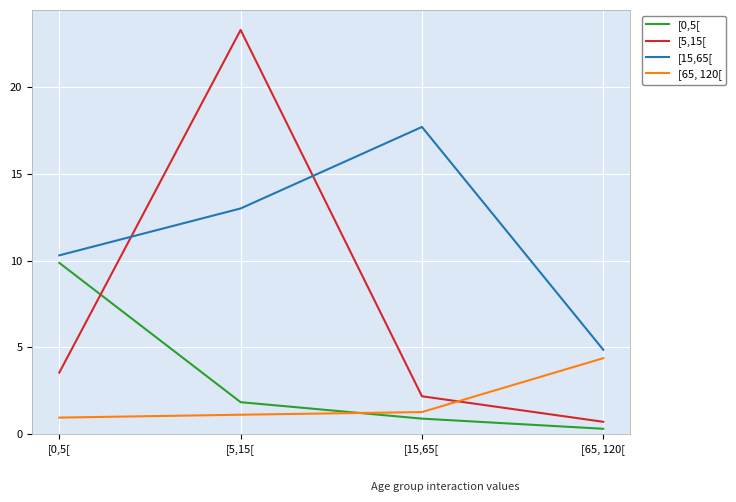

The value of [0,5[ at [0,5[ is 15.8. True or false?

False